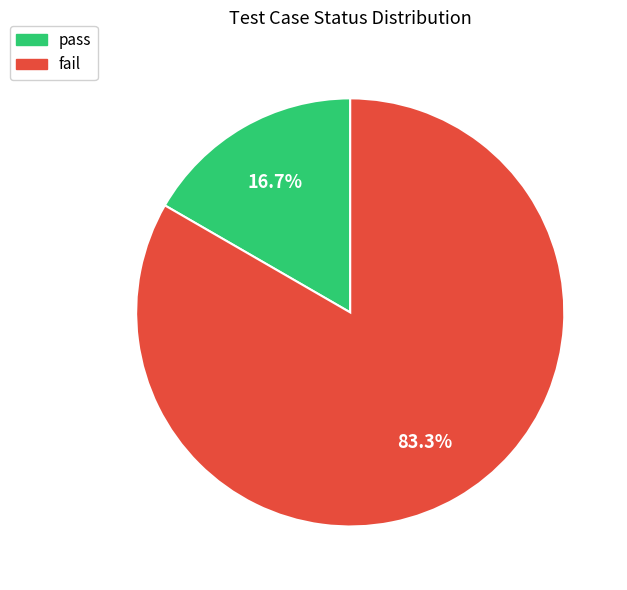

Count the number of slices in the pie.

2